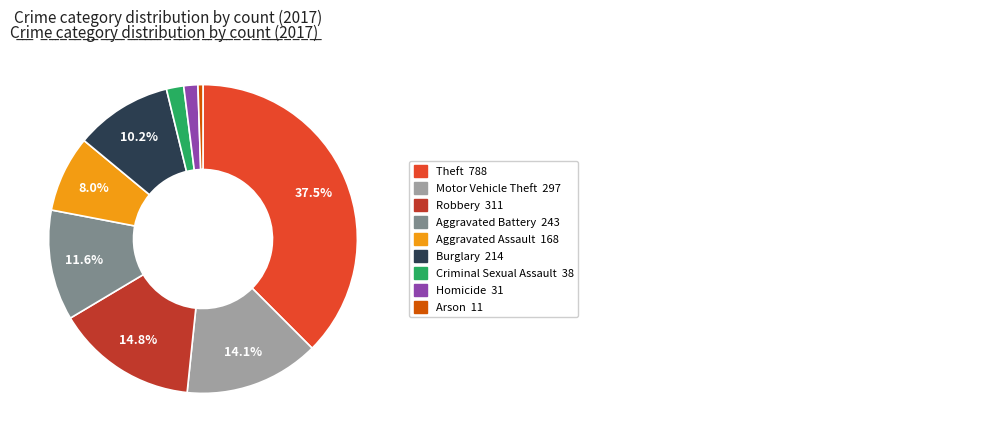

What portion of the pie excludes Aggravated Battery?

88.4%